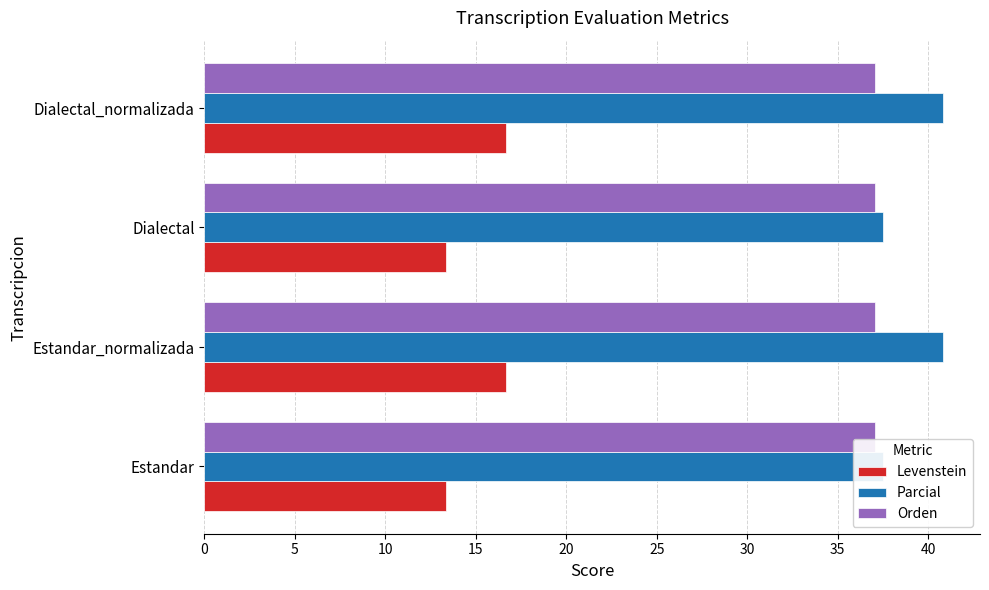

Which series has the largest range (max minus min)?

Levenstein